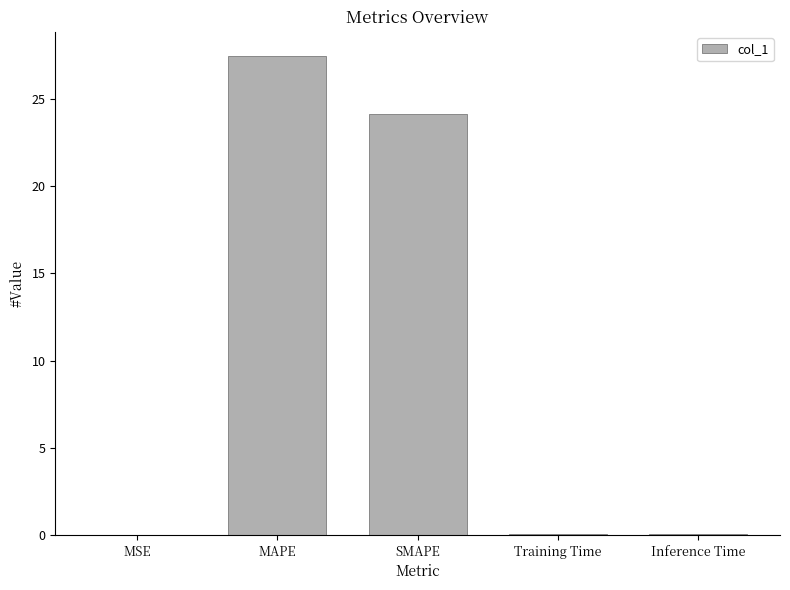

What is the sum of all values?

51.8